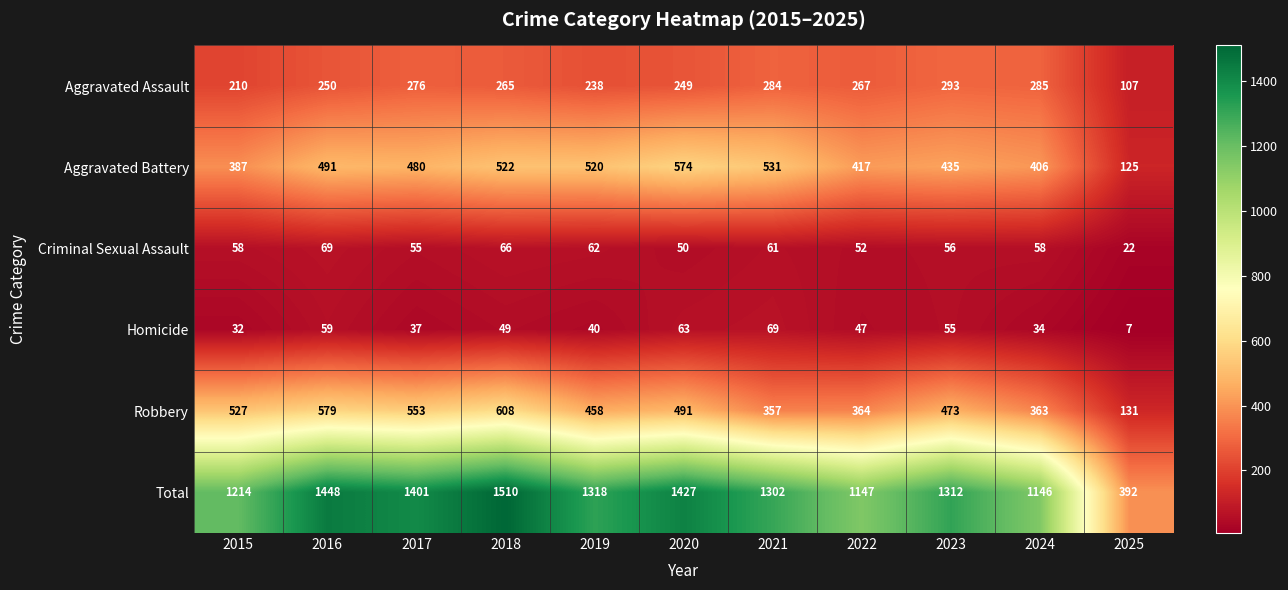

Which series has the largest total across all categories?

Total